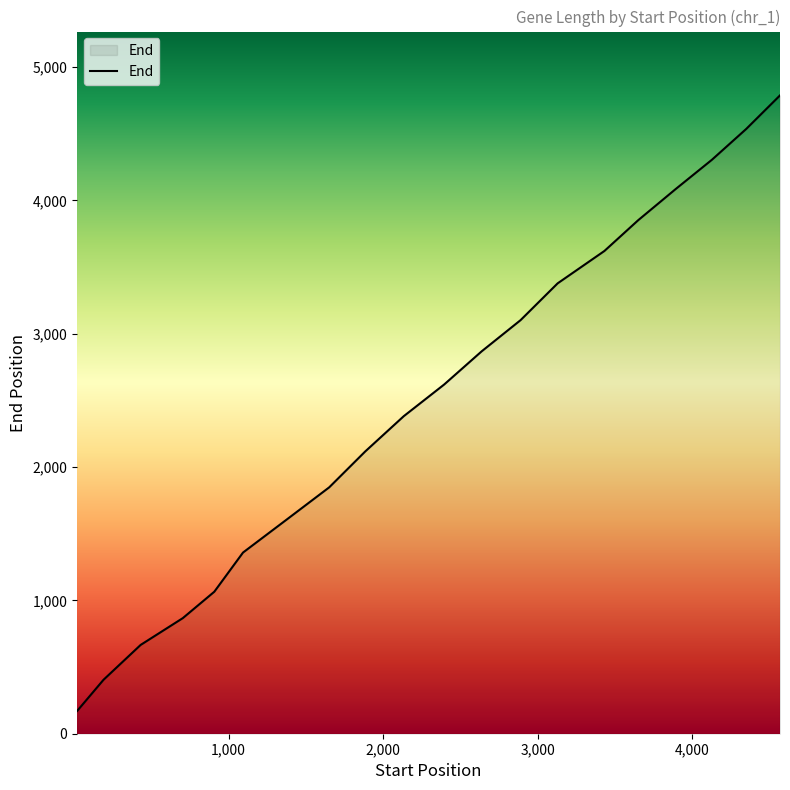

What is the greatest value displayed?

4788